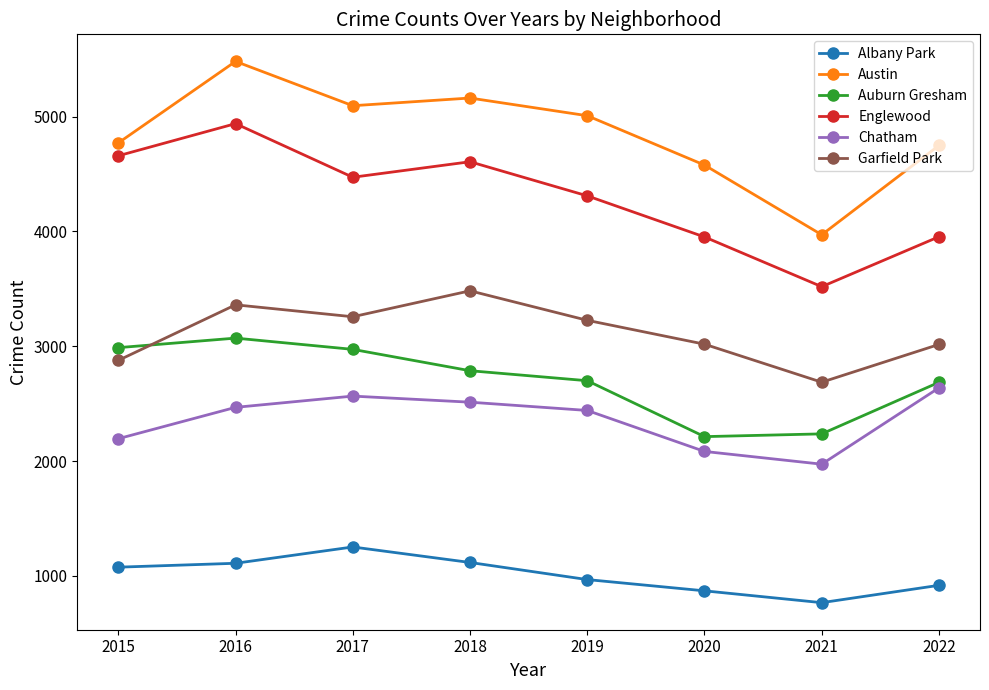

What is the difference between the second highest and second lowest values in the Chatham series?

482